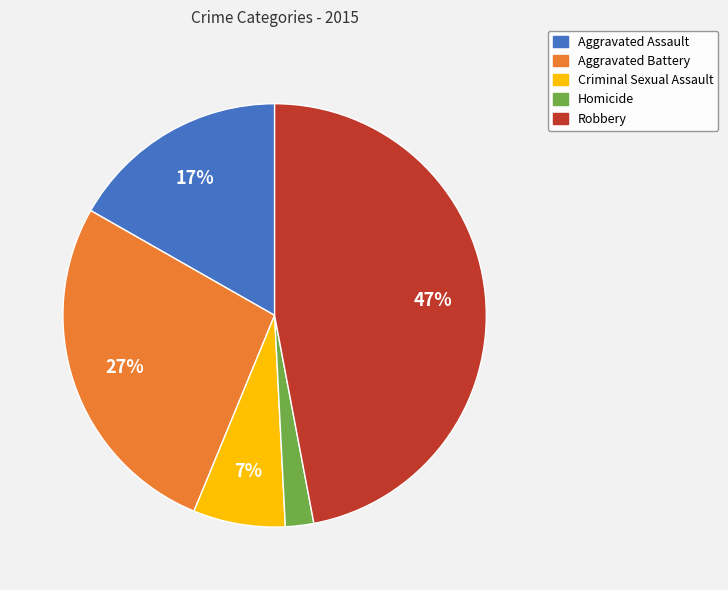

What percentage is the Criminal Sexual Assault slice, to the nearest percent?

7%